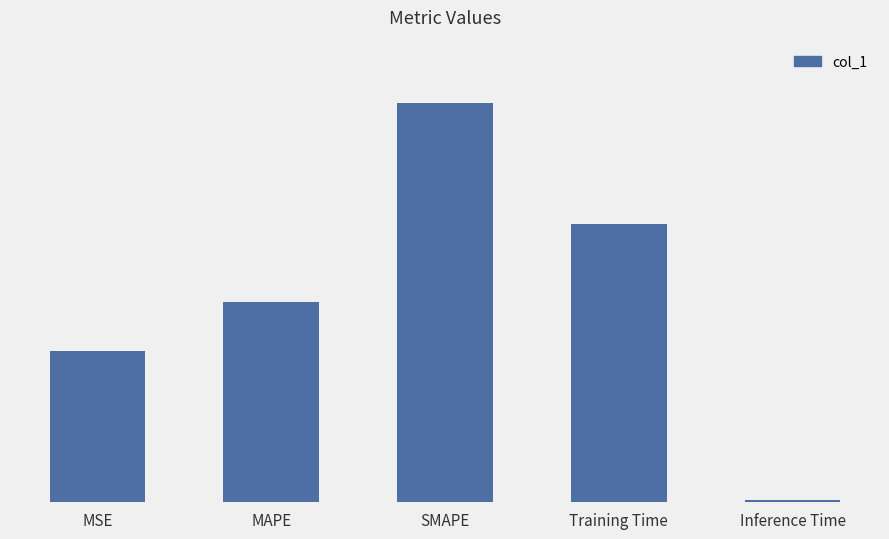

Are the bars horizontal?

No